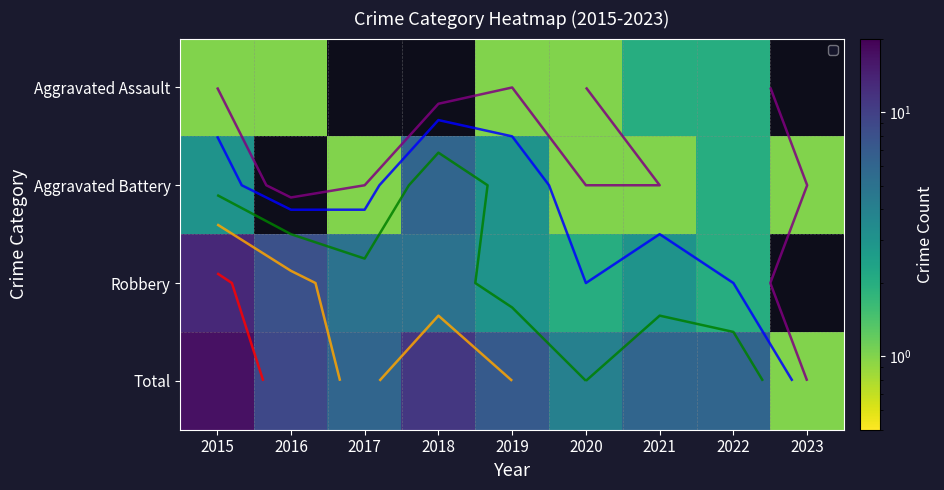

Between 2017 and 2019, which is larger?

2019